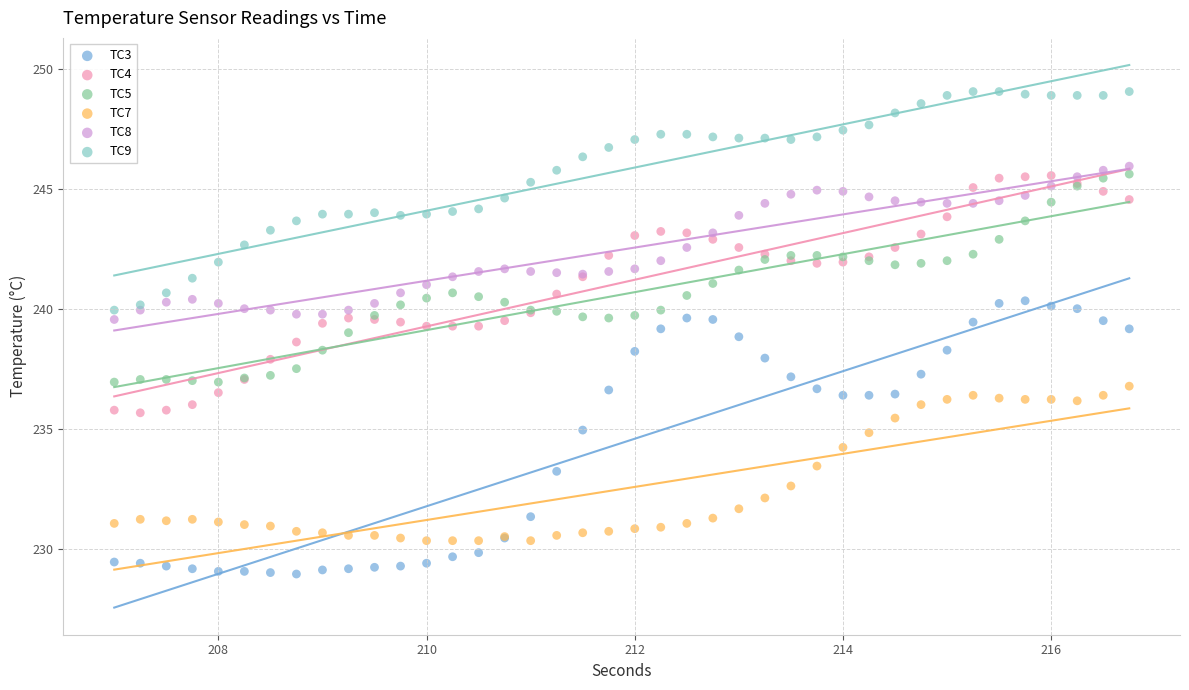

Which series contains the highest Y value?

TC9